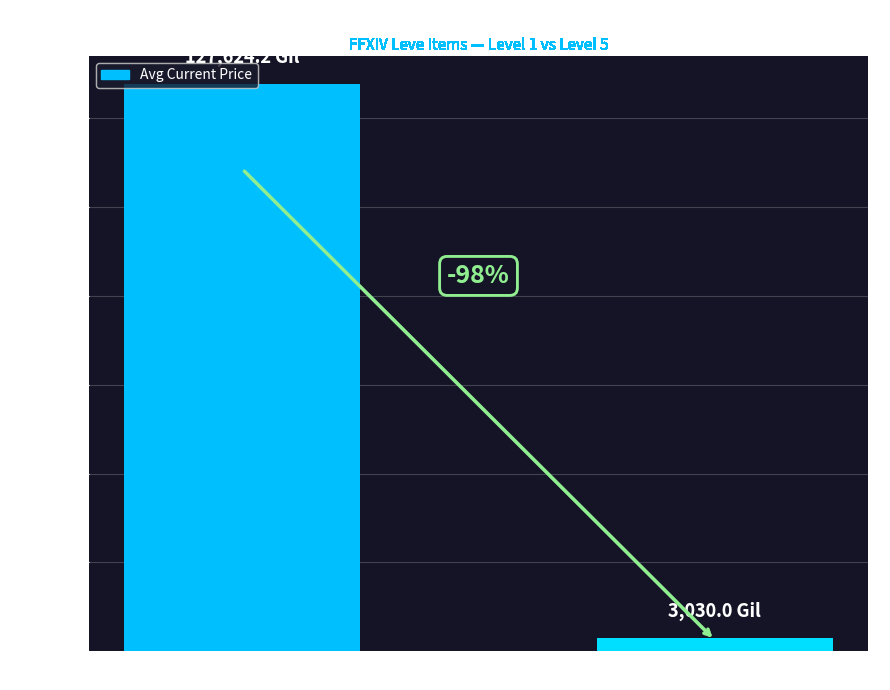

What value does the data have at Level 1 Leve Items?

127624.2